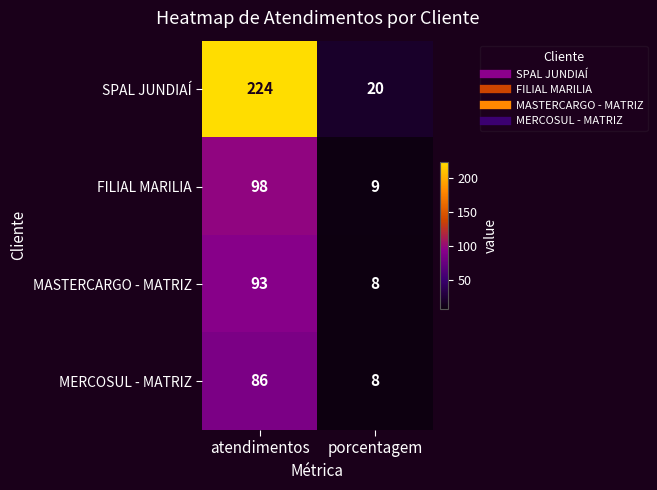

At which category is the sum across all series the highest?

atendimentos